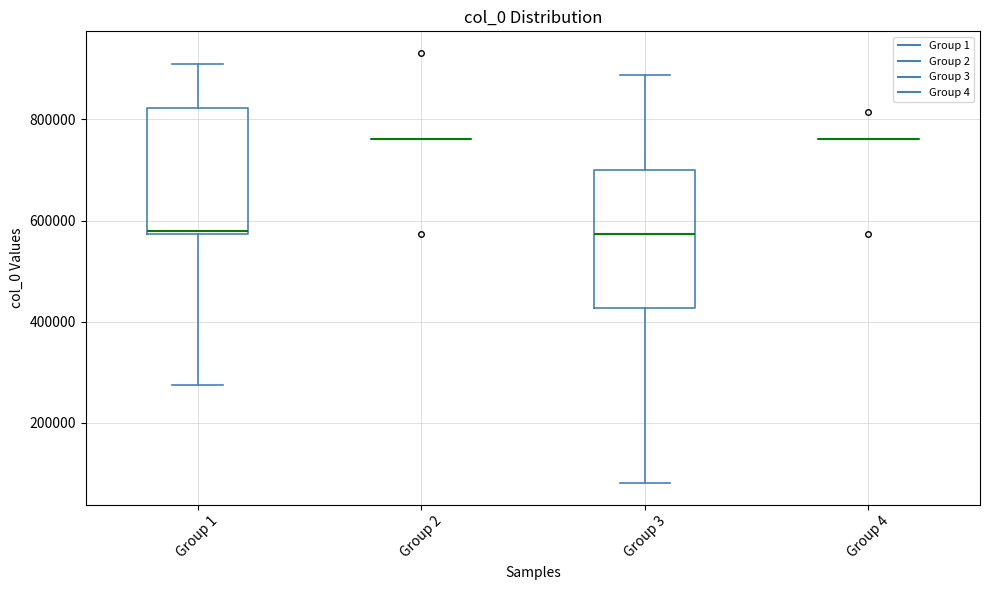

Reading left to right, transcribe this box plot: for each box, give where its median line is, the range the box spans, and where its two whiskers end, as read against the y-axis. The values are not printed on the chart, so give them approximately, as read against the axis.

Group 1: median 580000 (just above the box's lower edge), box 580000 to 820000, whiskers 280000 to 900000
Group 2: box collapsed to a line at 760000, whiskers 760000 to 760000
Group 3: median 580000, box 420000 to 700000, whiskers 80000 to 880000
Group 4: box collapsed to a line at 760000, whiskers 760000 to 760000